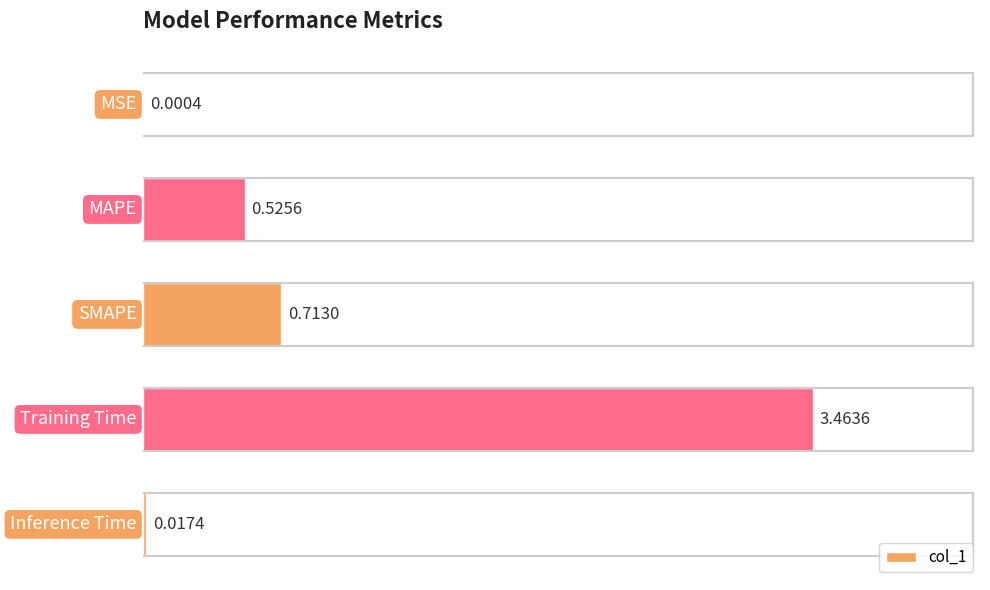

Which label corresponds to the largest value in the chart?

Training Time